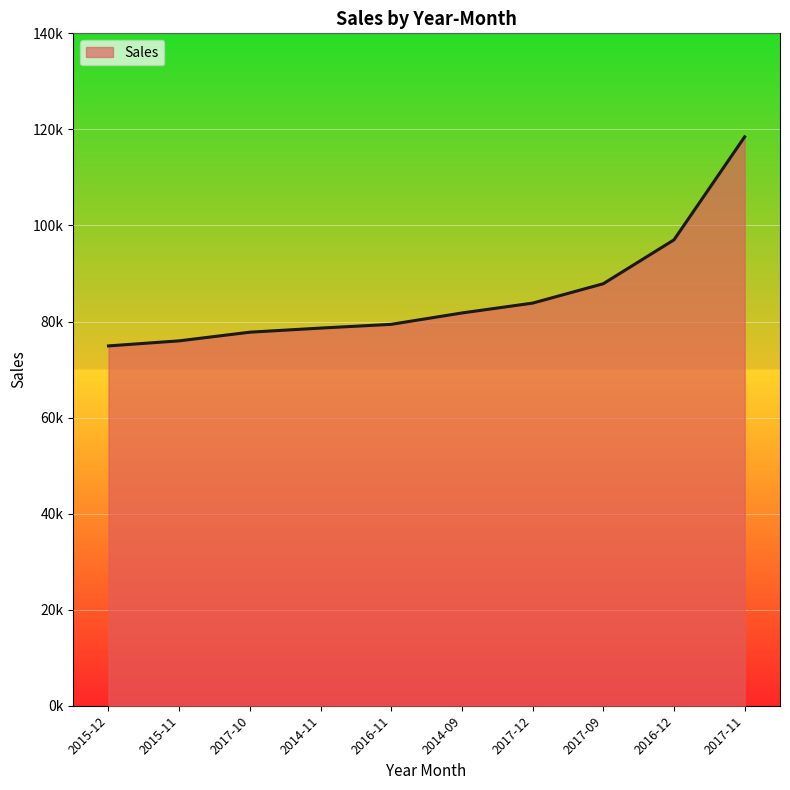

What is the difference between the maximum and minimum values?

43528.3